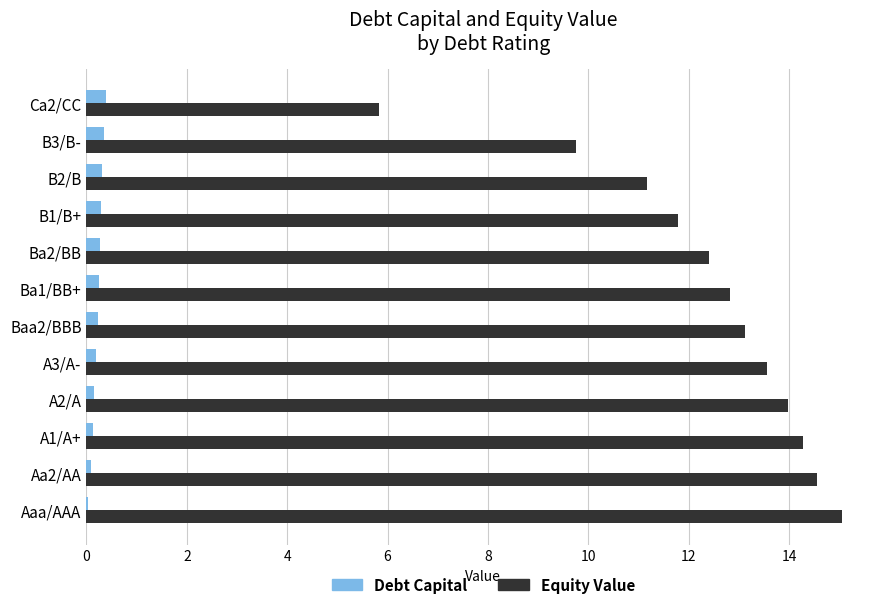

What is the sum of all Equity Value values?

148.3